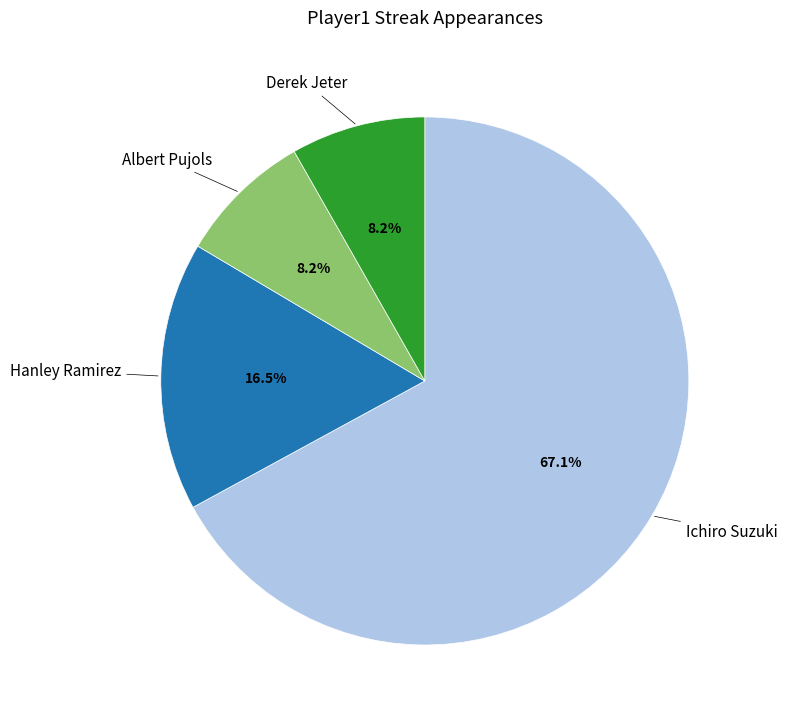

Is there any slice that represents more than half of the pie?

Yes